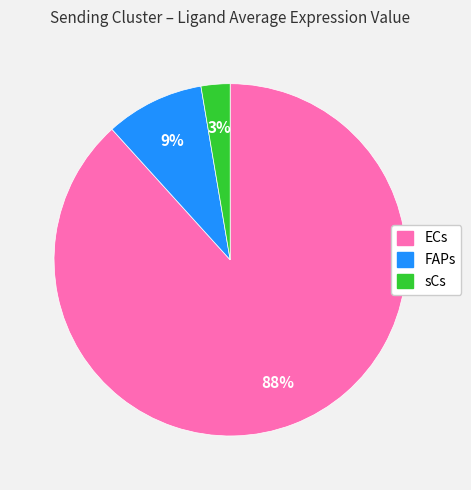

Which category has the smallest portion of the pie?

sCs